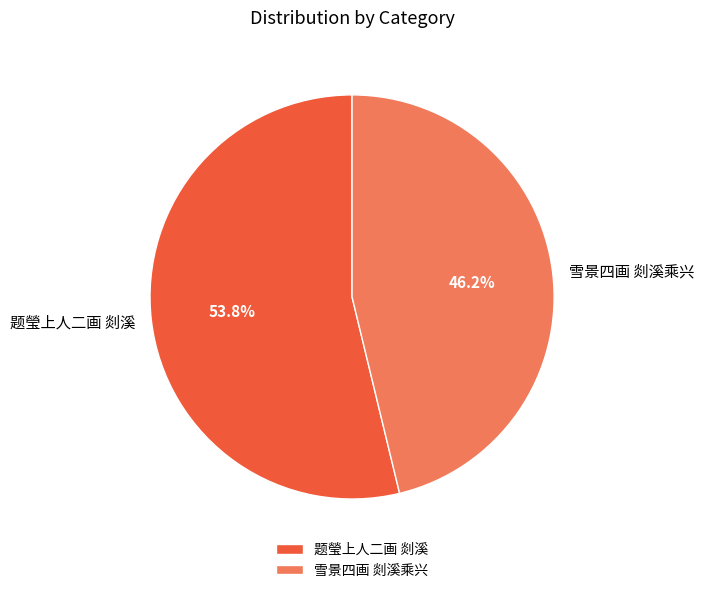

Rank the categories by value from lowest to highest.

雪景四画 剡溪乘兴, 题瑩上人二画 剡溪